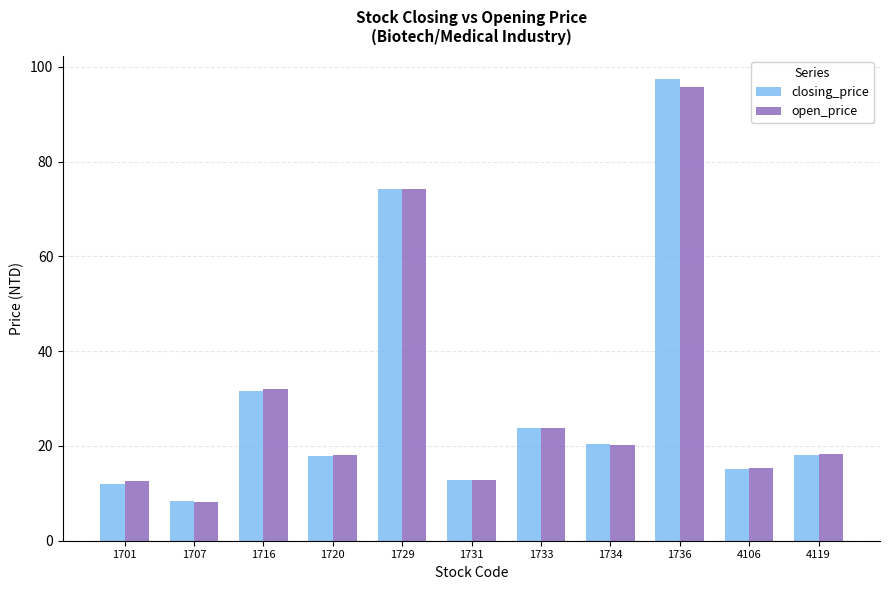

Is the value of closing_price at 1707 greater than the value of open_price at 1731?

No